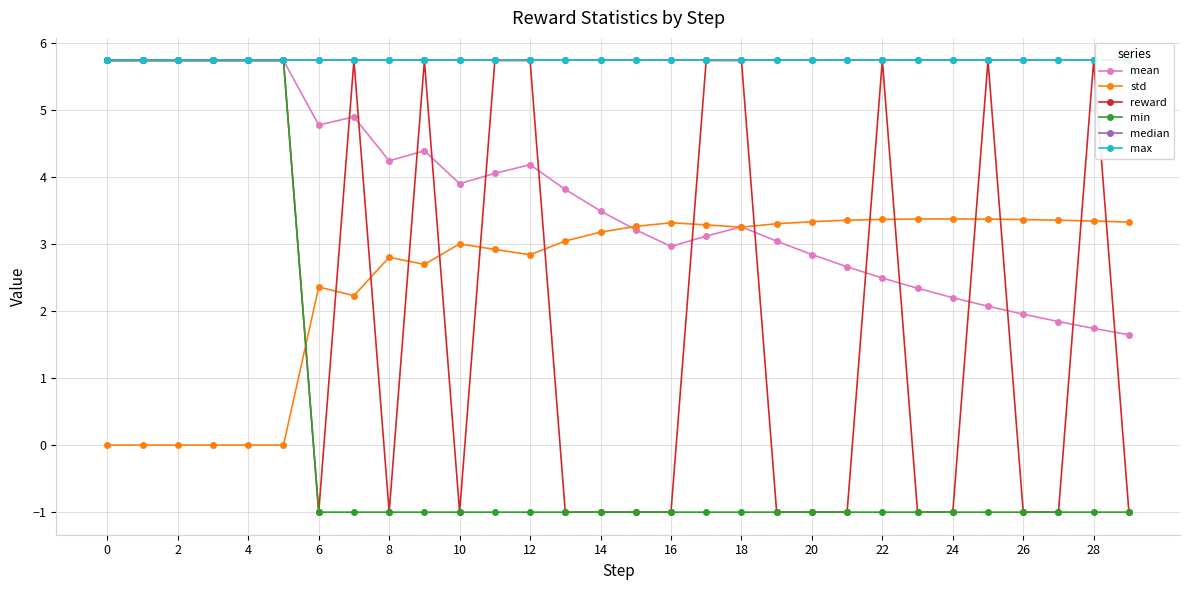

What is the lowest value of the mean series?

1.6